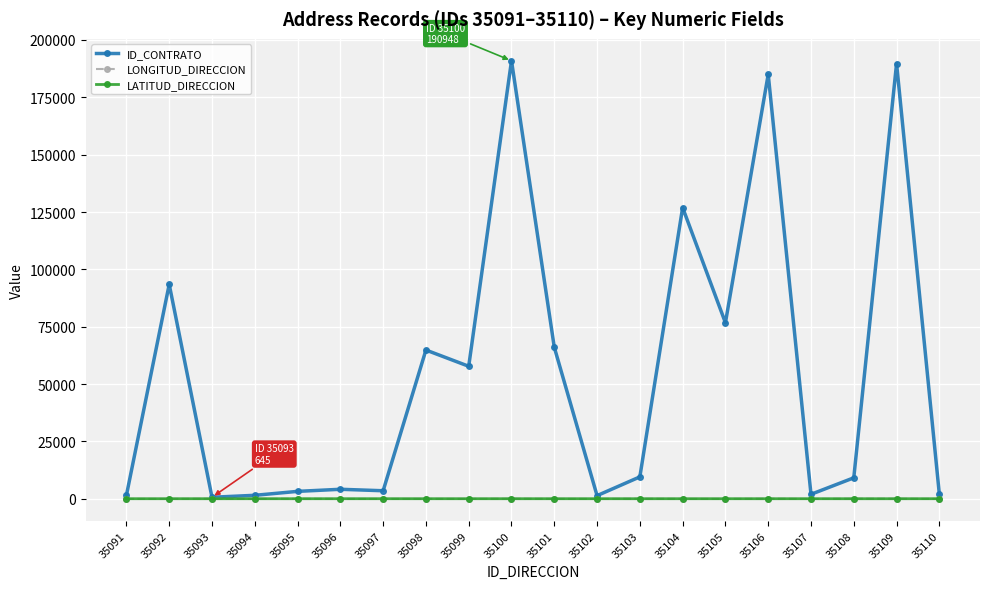

Where does the LONGITUD_DIRECCION series first go above -75?

35093